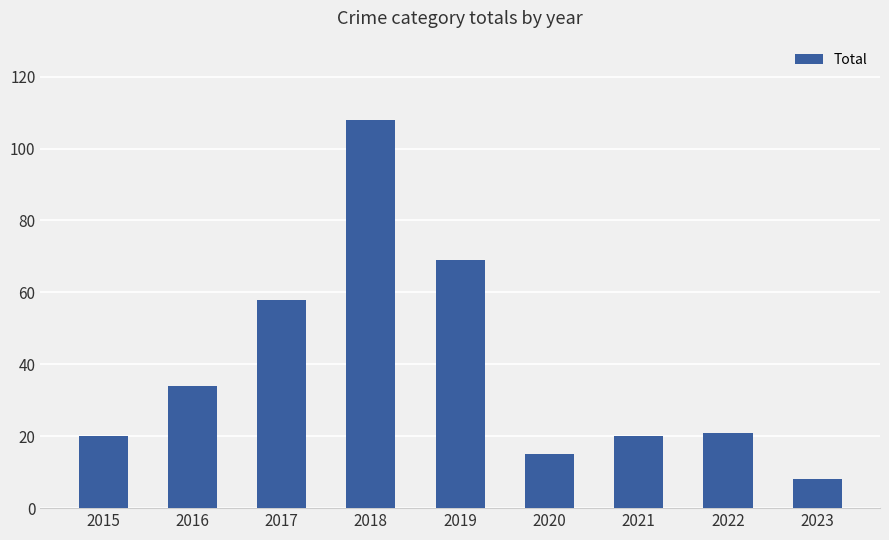

Are the bars grouped side by side (vs. stacked)?

No